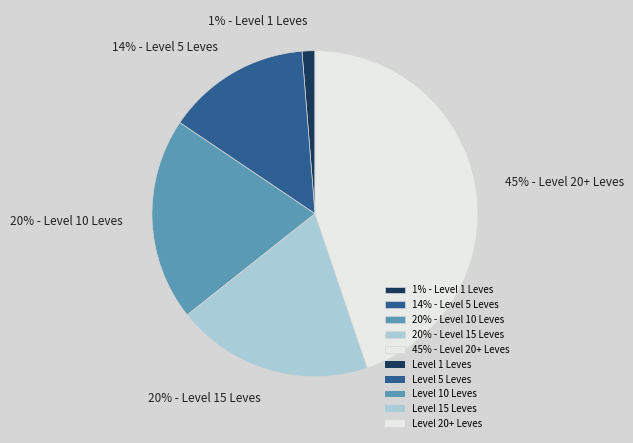

Does any single category account for the majority?

No